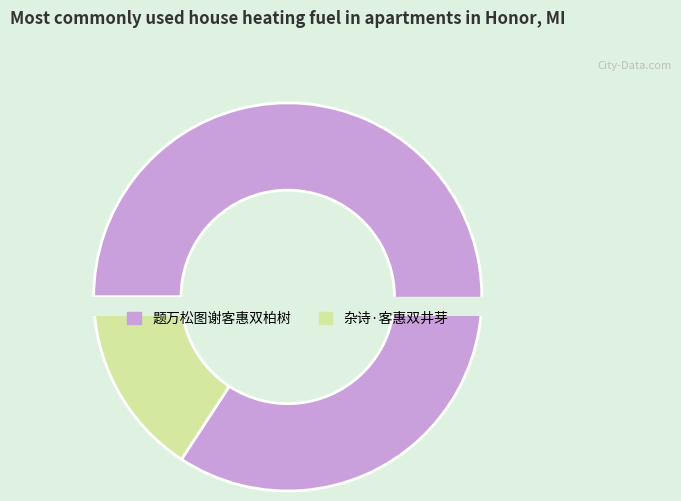

What is the change in value from 题万松图谢客惠双柏树 to 杂诗·客惠双井芽?

-552269